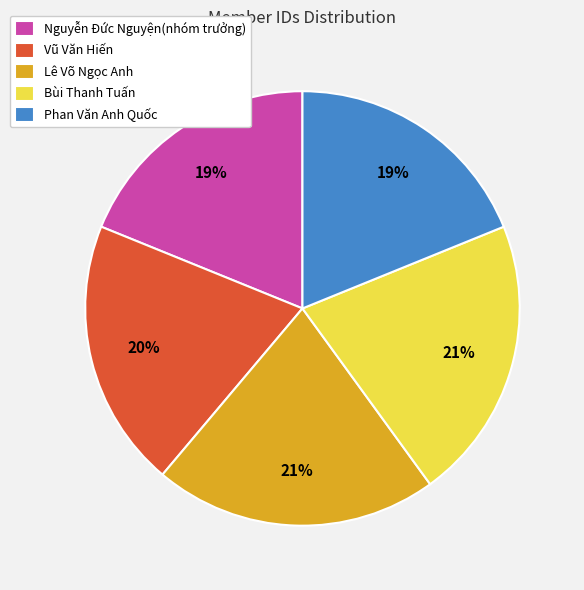

Is the sum of Phan Văn Anh Quốc and Lê Võ Ngọc Anh greater than half?

No